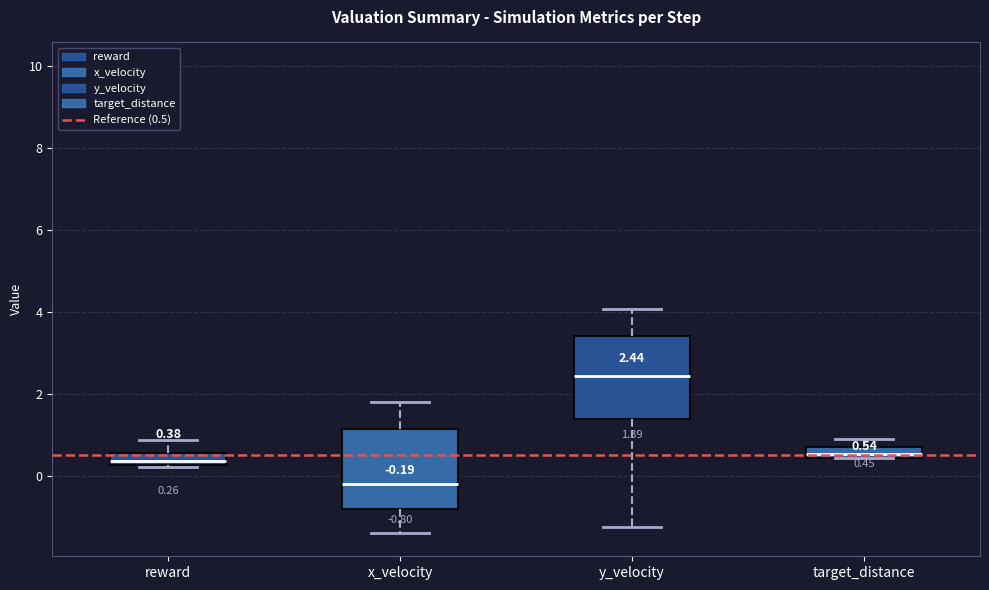

Which box has the highest median line?

y_velocity